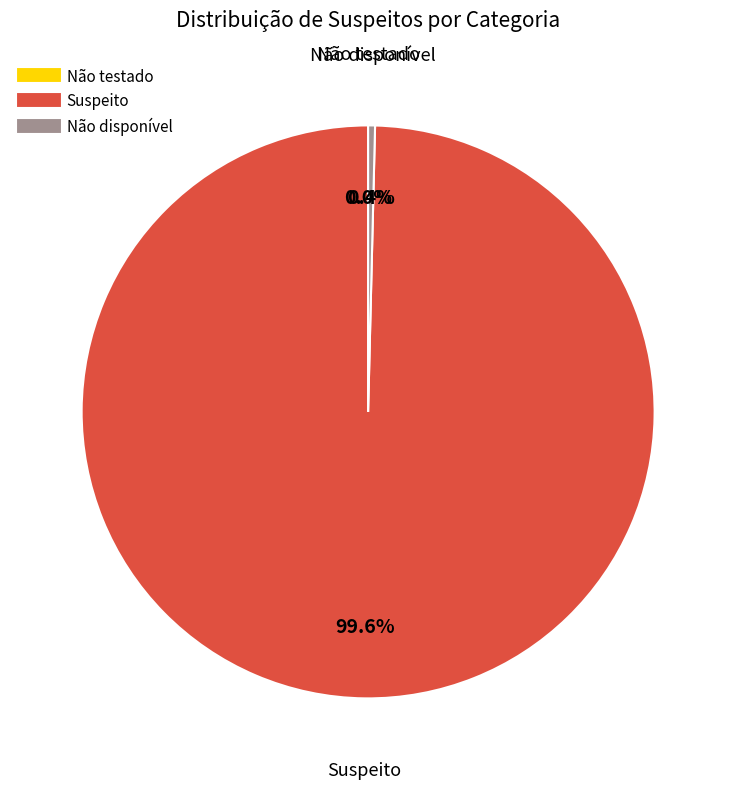

How many segments does this pie chart have?

3